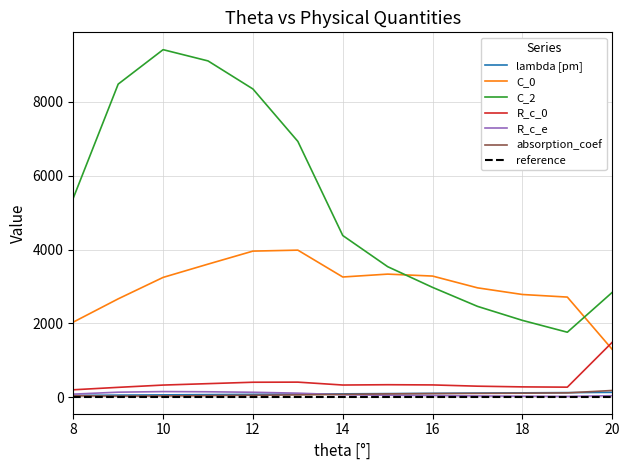

What value does the C_2 series have at 8?

5390.0